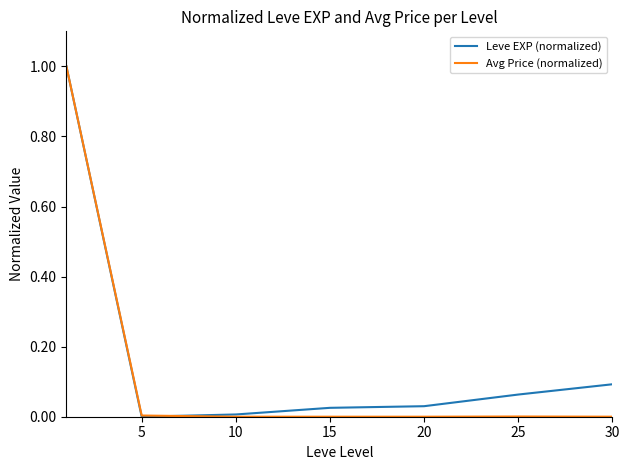

How many distinct data groups are displayed?

2